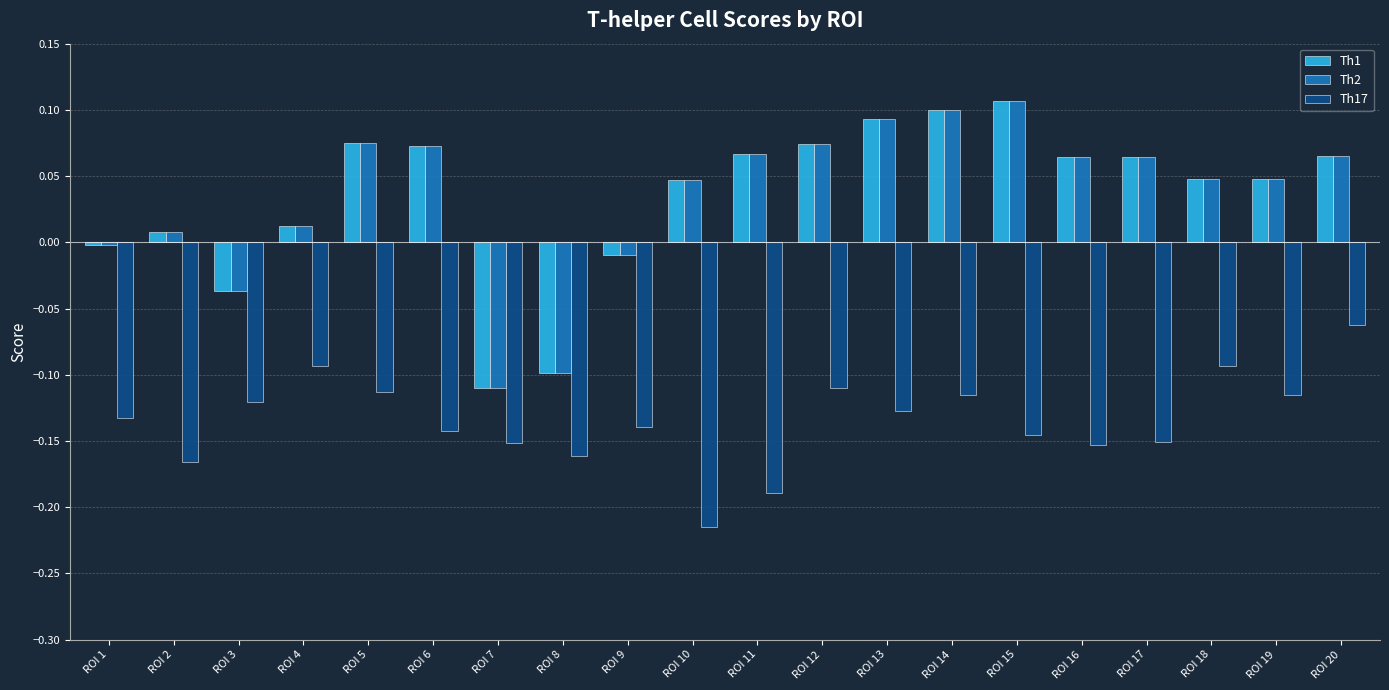

Is the value of Th17 at ROI 20 greater than the value of Th1 at ROI 20?

No